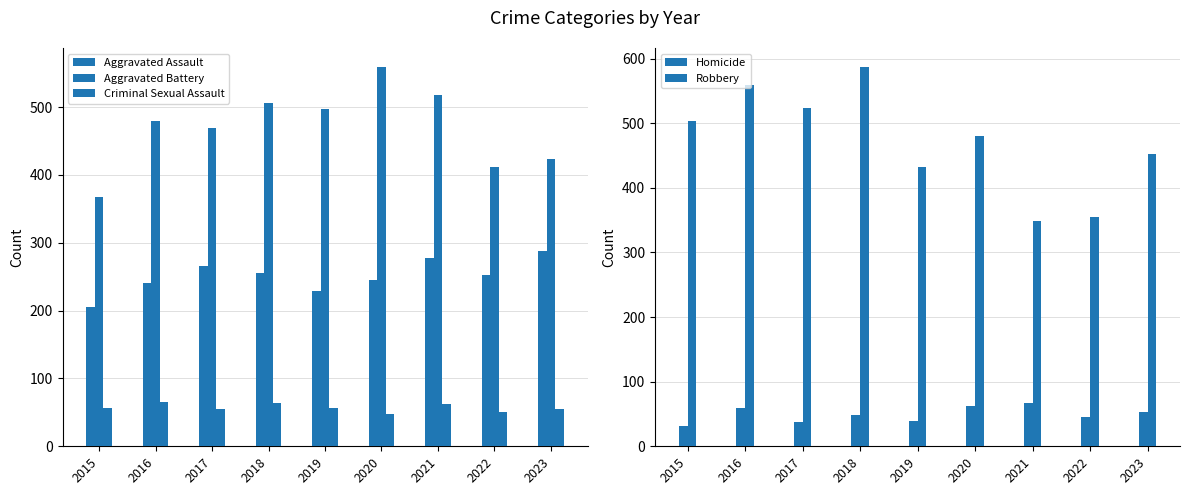

Reading left to right, what are all the values shown in this chart?

Aggravated Assault: 2015=205	2016=240	2017=265	2018=256	2019=229	2020=245	2021=278	2022=252	2023=288
Aggravated Battery: 2015=368	2016=479	2017=469	2018=506	2019=497	2020=559	2021=517	2022=412	2023=423
Criminal Sexual Assault: 2015=57	2016=66	2017=55	2018=64	2019=57	2020=48	2021=62	2022=51	2023=55
Homicide: 2015=31	2016=59	2017=37	2018=48	2019=39	2020=62	2021=67	2022=46	2023=53
Robbery: 2015=504	2016=559	2017=523	2018=587	2019=432	2020=480	2021=349	2022=355	2023=452